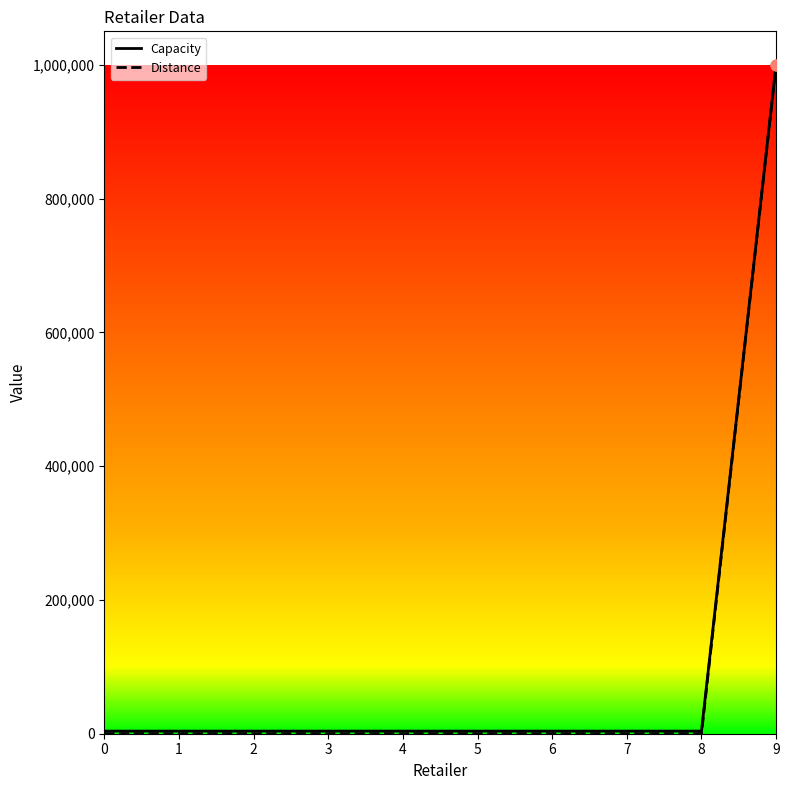

At which category is the sum across all series the highest?

9